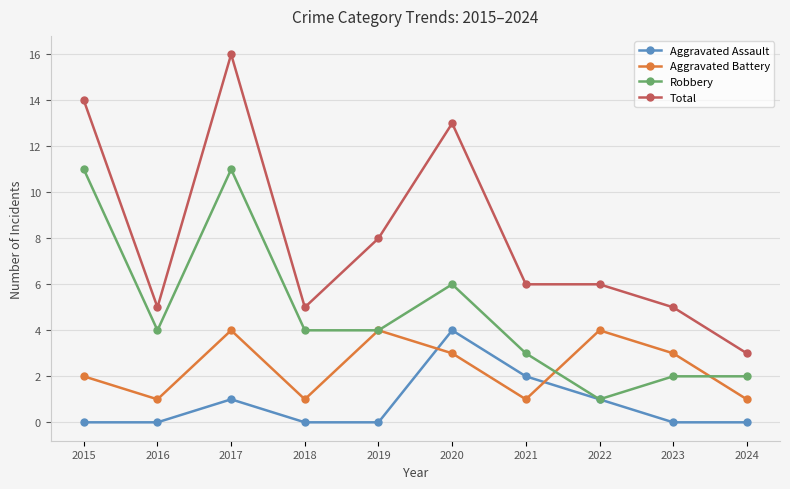

Which series has the widest spread of values?

Total